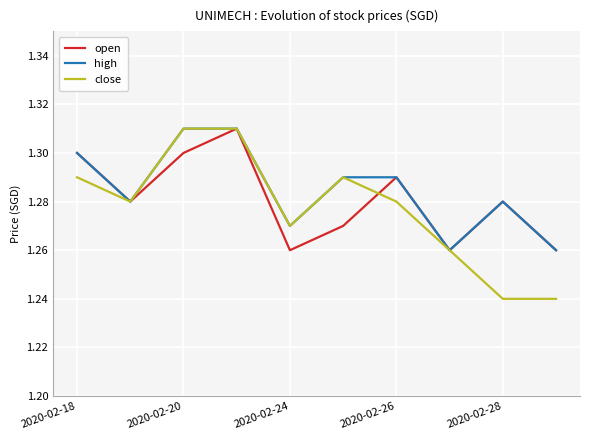

Which series has the largest range (max minus min)?

close